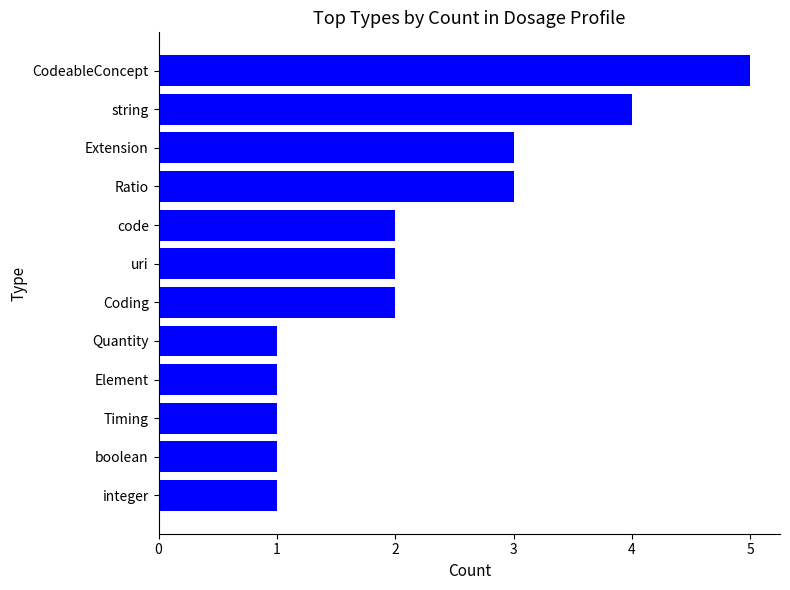

Is it true that the value at Coding is 2?

True